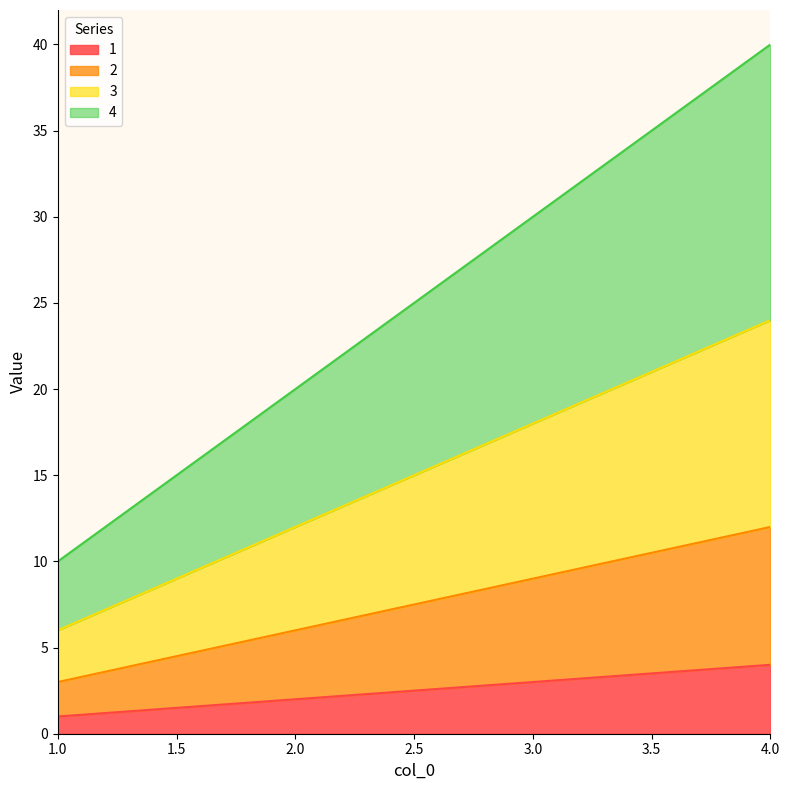

List the series in order of their peak value, highest first.

4, 3, 2, 1